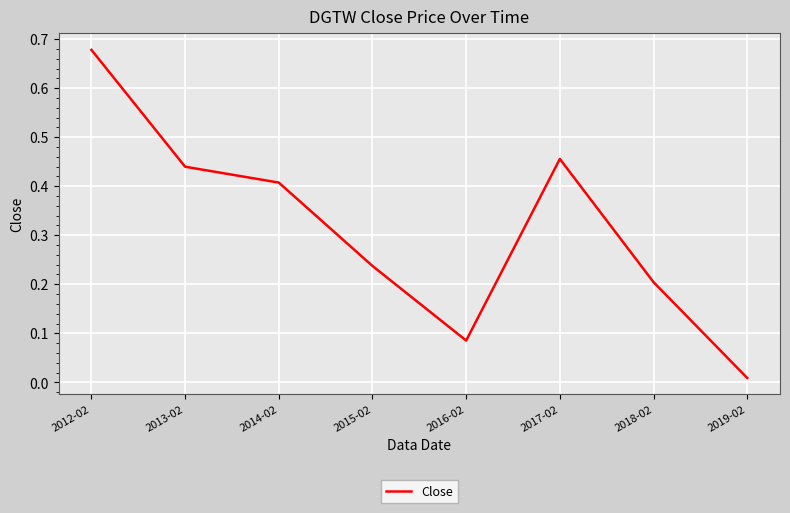

What is the change in value from 2015-02 to 2016-02?

-0.2